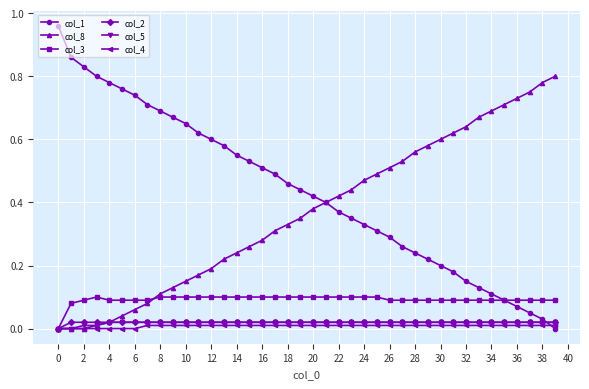

Which series has the largest range (max minus min)?

col_1